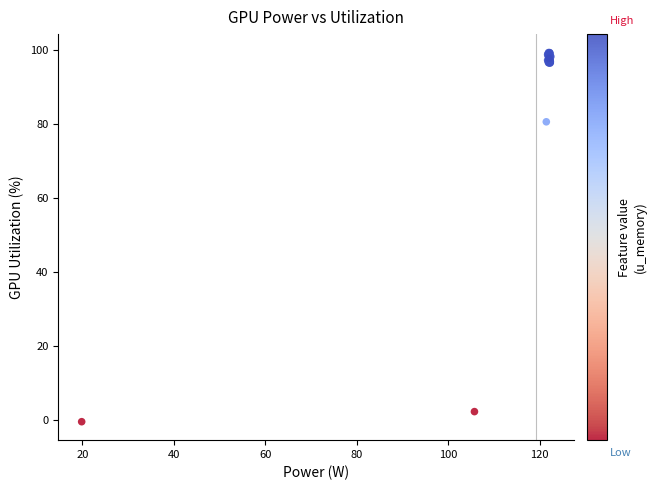

What Y value in the scatter plot is closest to 49?

80.7